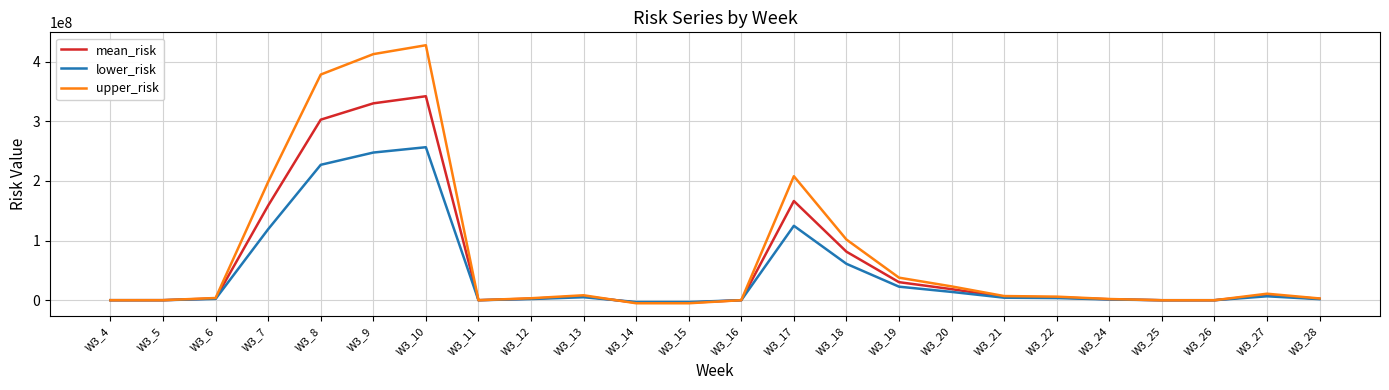

How many values in the upper_risk series are below 5937926?

12